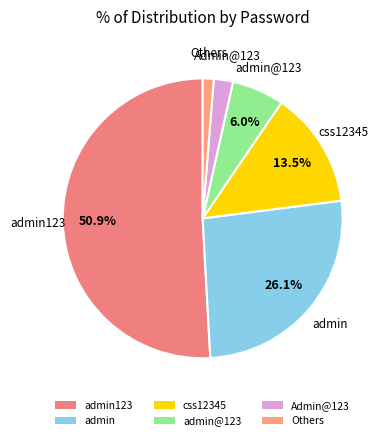

Rank the categories by value from lowest to highest.

Others, Admin@123, admin@123, css12345, admin, admin123